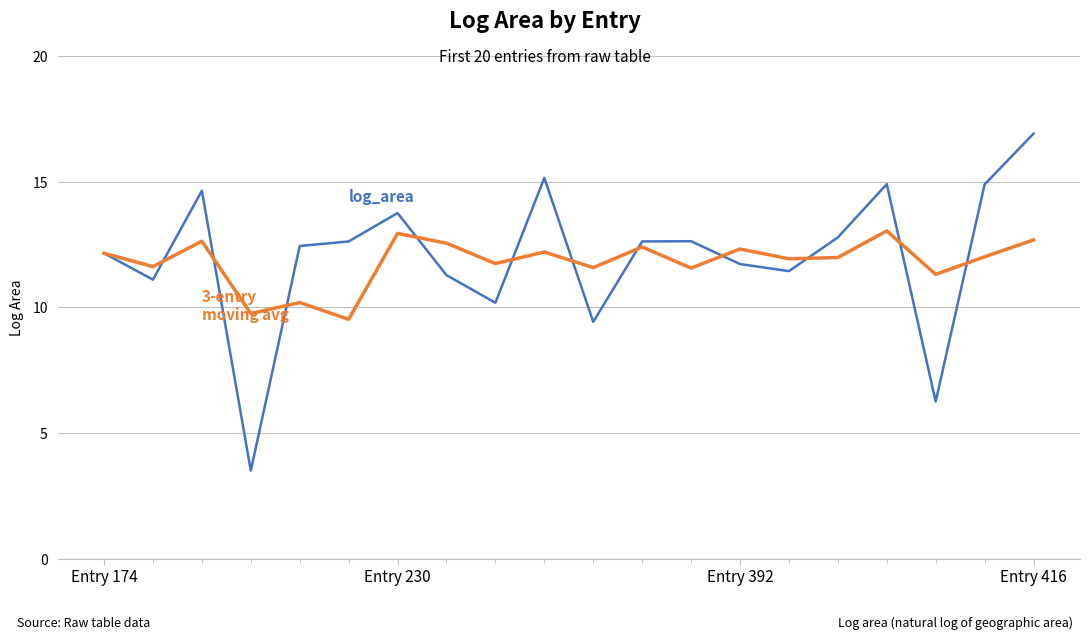

What is the maximum value shown in the chart?

16.9